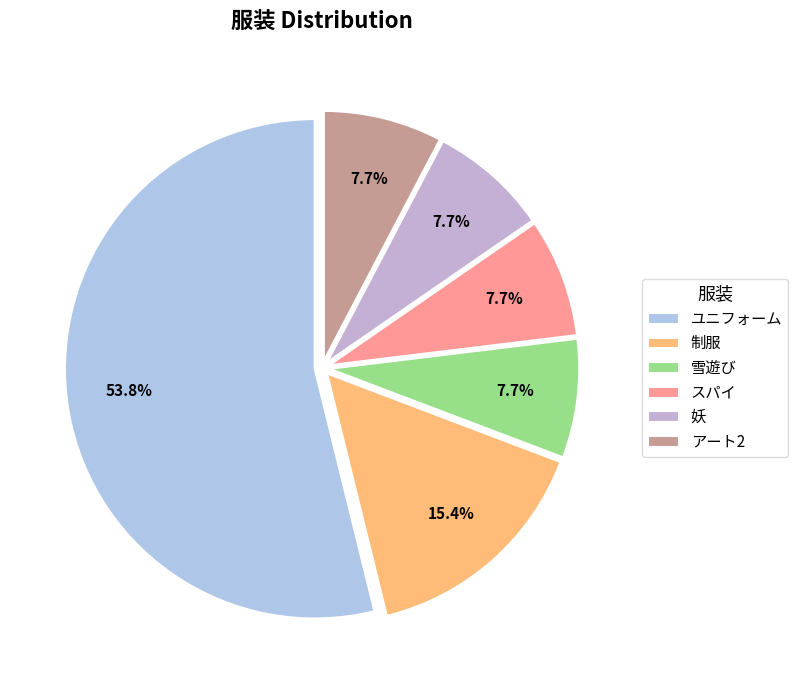

How much of the chart is everything except ユニフォーム?

46.2%